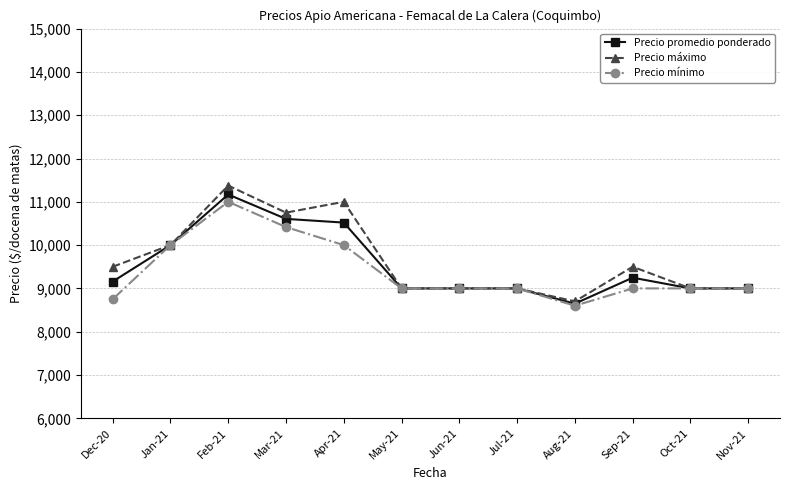

Is the value of Precio promedio ponderado at Mar-21 greater than the value of Precio mínimo at Jul-21?

Yes